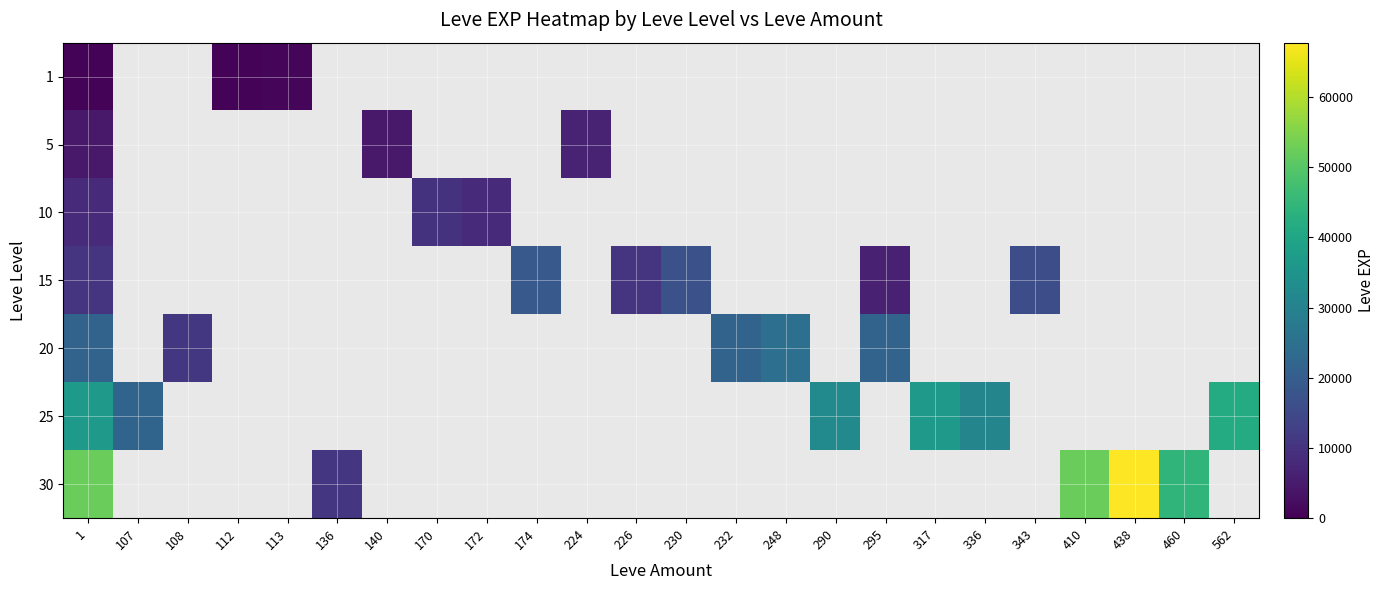

Which series changed the most between 295 and 410?

30